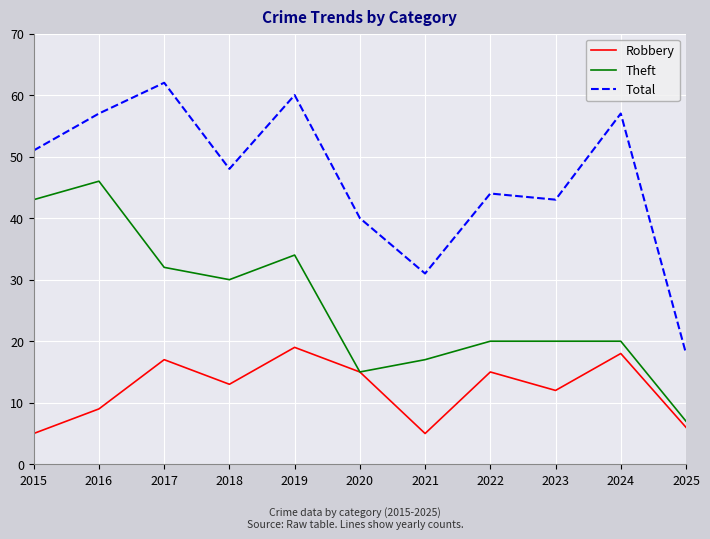

What is the sum of the Robbery values at 2023 and 2016?

21